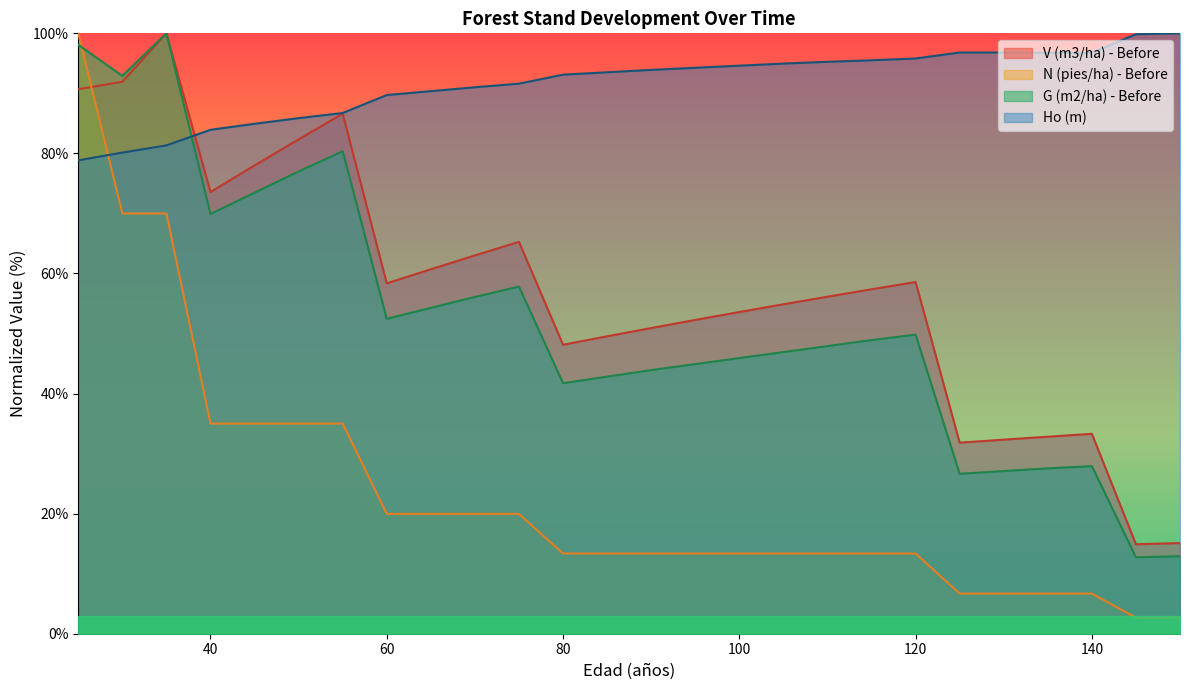

What is the highest value of the Ho (m) series?

100.0